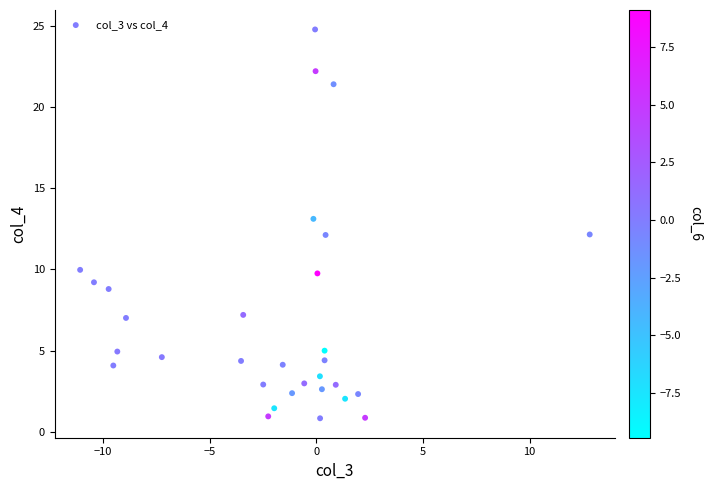

What is the range of Y values (max minus min)?

23.9